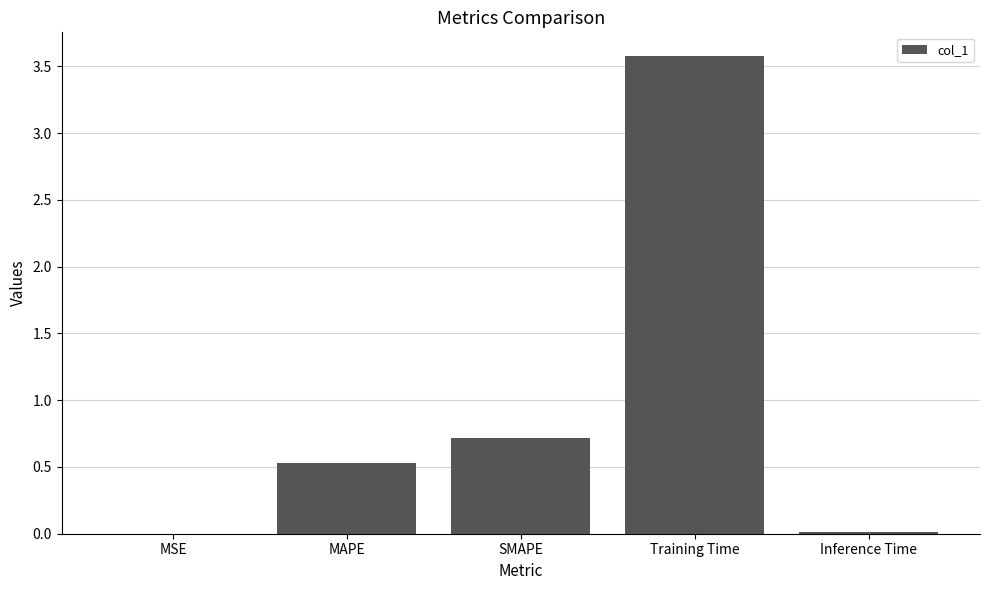

At which label is the value closest to 1?

SMAPE